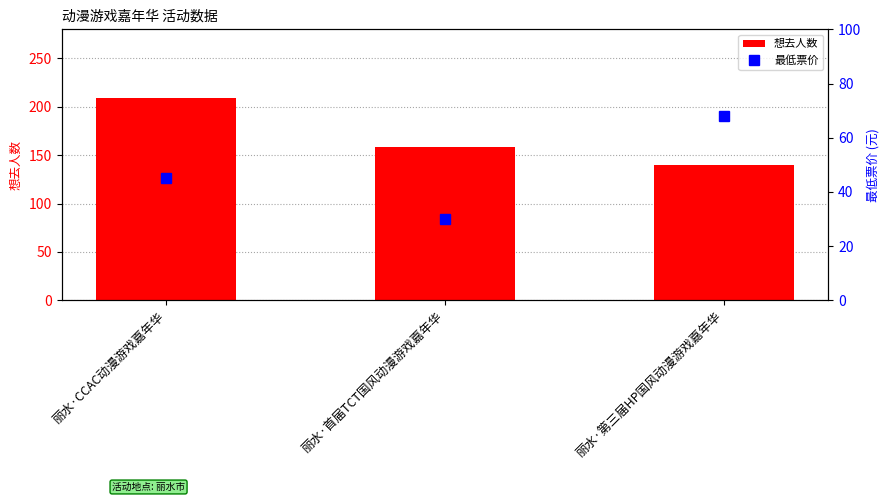

At which category is the sum across all series the highest?

丽水·CCAC动漫游戏嘉年华